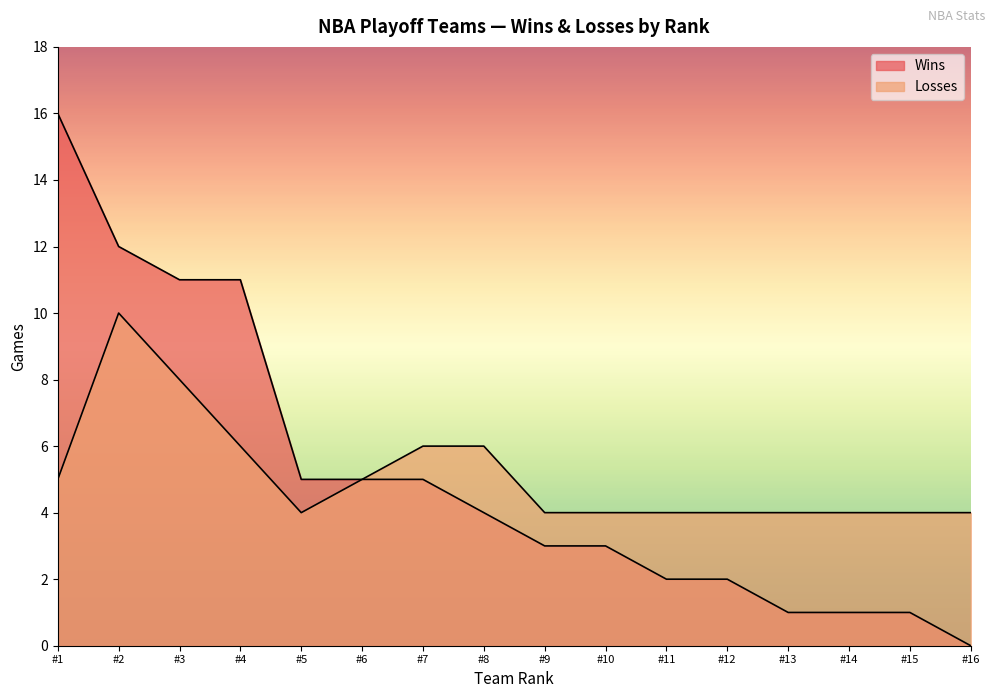

True or false: Wins and Losses cross at least once.

False